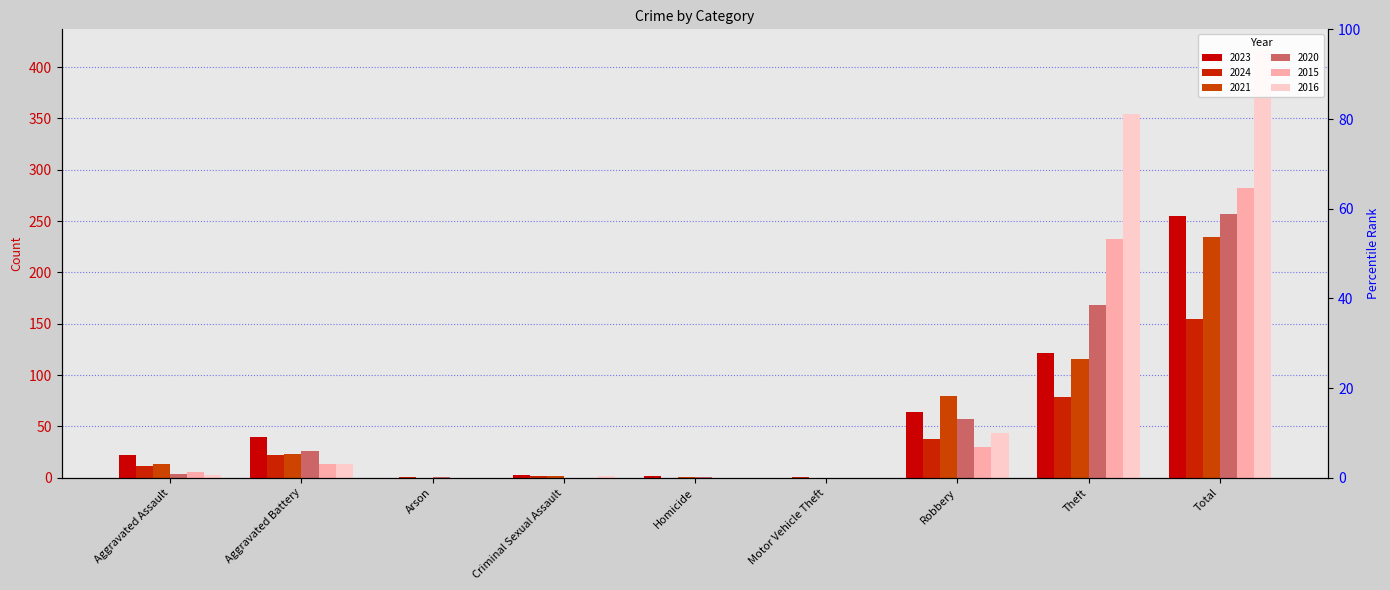

What is the label of the 3rd bar from the left?

Arson